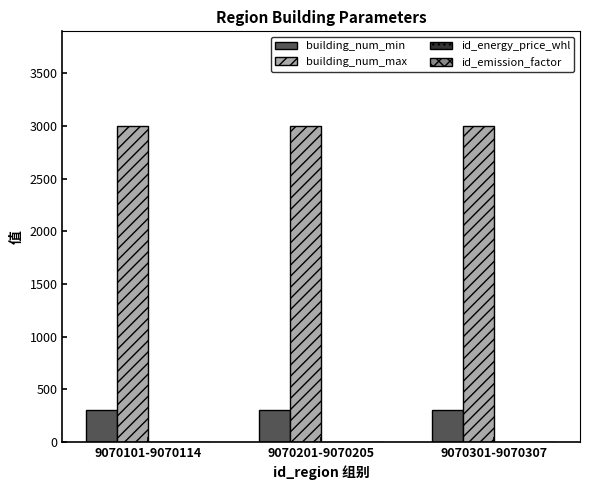

Which series has the largest total across all categories?

building_num_max